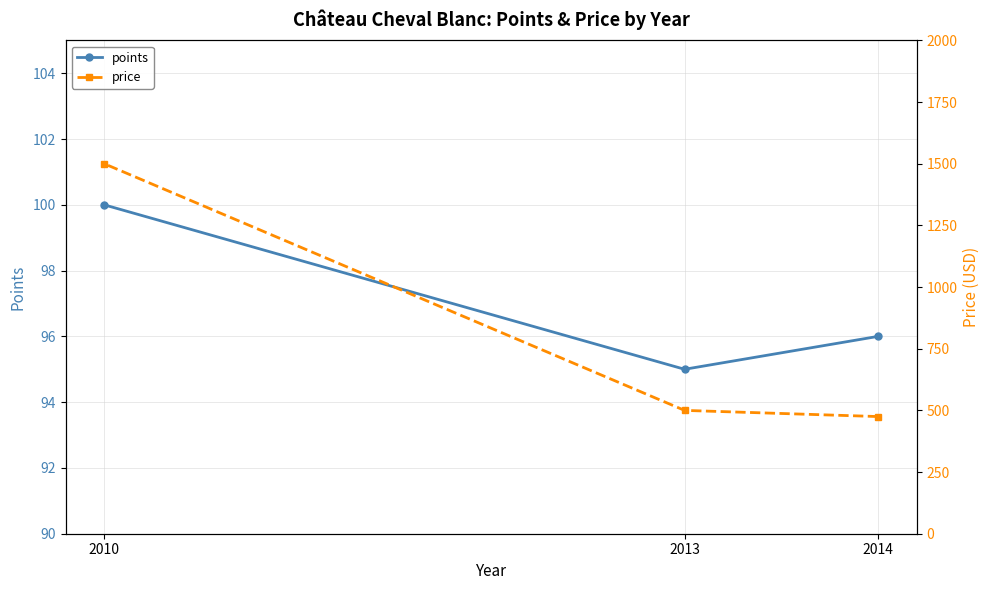

At which category does the chart reach its peak across all series?

2010